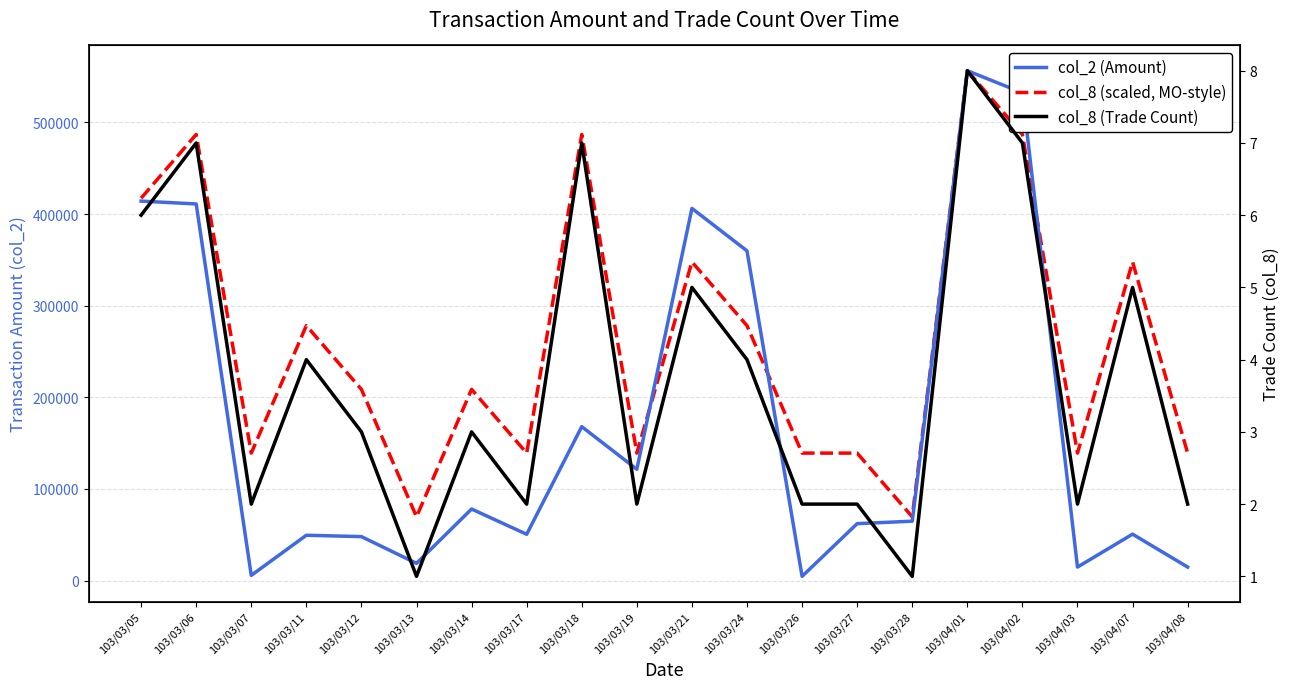

Reading left to right, what are all the values shown in this chart?

col_2 (Amount): 103/03/05=414100.0	103/03/06=411000.0	103/03/07=5660.0	103/03/11=49450.0	103/03/12=47950.0	103/03/13=18800.0	103/03/14=78070.0	103/03/17=50500.0	103/03/18=167960.0	103/03/19=121460.0	103/03/21=406170.0	103/03/24=359810.0	103/03/26=4610.0	103/03/27=62100.0	103/03/28=64800.0	103/04/01=556390.0	103/04/02=532310.0	103/04/03=14710.0	103/04/07=50650.0	103/04/08=14710.0
col_8 (scaled, MO-style): 103/03/05=417292.5	103/03/06=486841.2	103/03/07=139097.5	103/03/11=278195.0	103/03/12=208646.2	103/03/13=69548.8	103/03/14=208646.2	103/03/17=139097.5	103/03/18=486841.2	103/03/19=139097.5	103/03/21=347743.8	103/03/24=278195.0	103/03/26=139097.5	103/03/27=139097.5	103/03/28=69548.8	103/04/01=556390.0	103/04/02=486841.2	103/04/03=139097.5	103/04/07=347743.8	103/04/08=139097.5
col_8 (Trade Count): 103/03/05=6.0	103/03/06=7.0	103/03/07=2.0	103/03/11=4.0	103/03/12=3.0	103/03/13=1.0	103/03/14=3.0	103/03/17=2.0	103/03/18=7.0	103/03/19=2.0	103/03/21=5.0	103/03/24=4.0	103/03/26=2.0	103/03/27=2.0	103/03/28=1.0	103/04/01=8.0	103/04/02=7.0	103/04/03=2.0	103/04/07=5.0	103/04/08=2.0